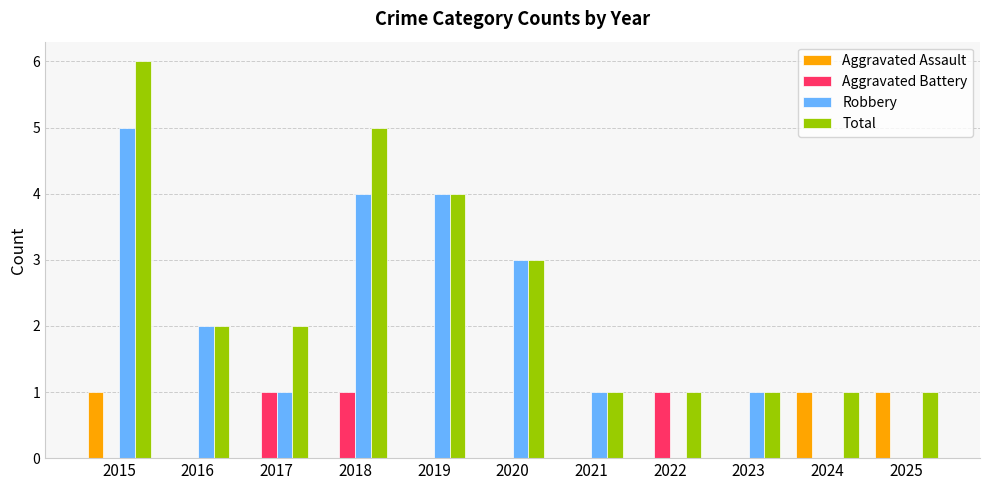

At which category is the sum across all series the highest?

2015